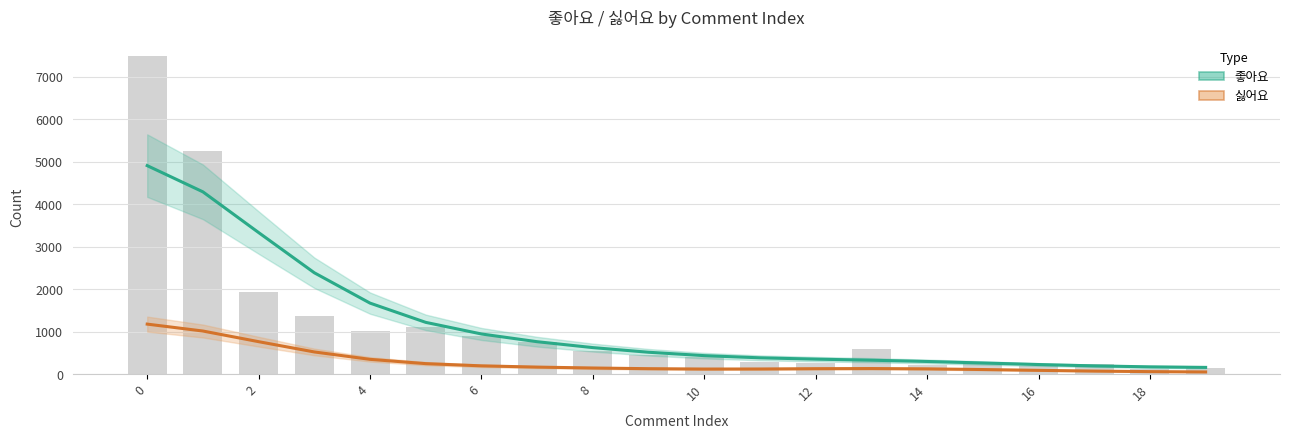

What are all the series names shown in the legend?

좋아요, 싫어요